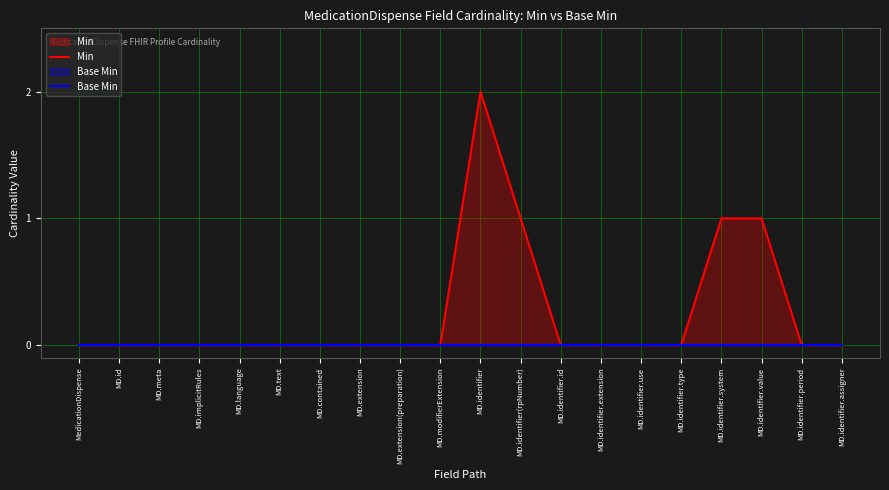

What is the sum of all Min values?

5